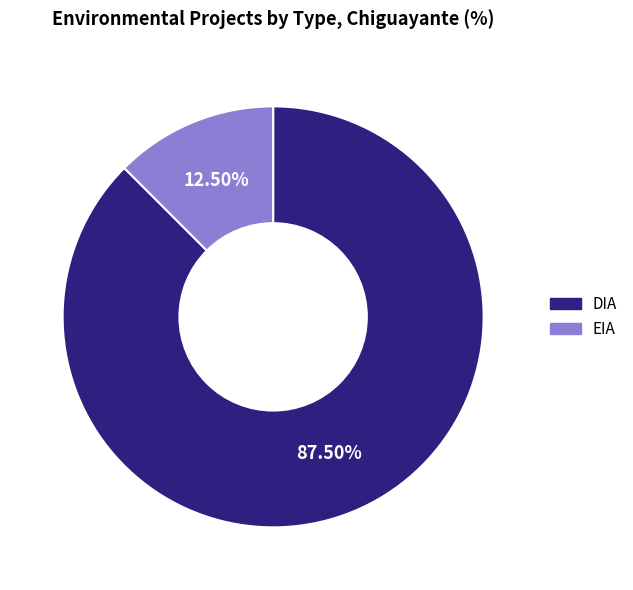

What portion of the pie excludes DIA?

12.5%